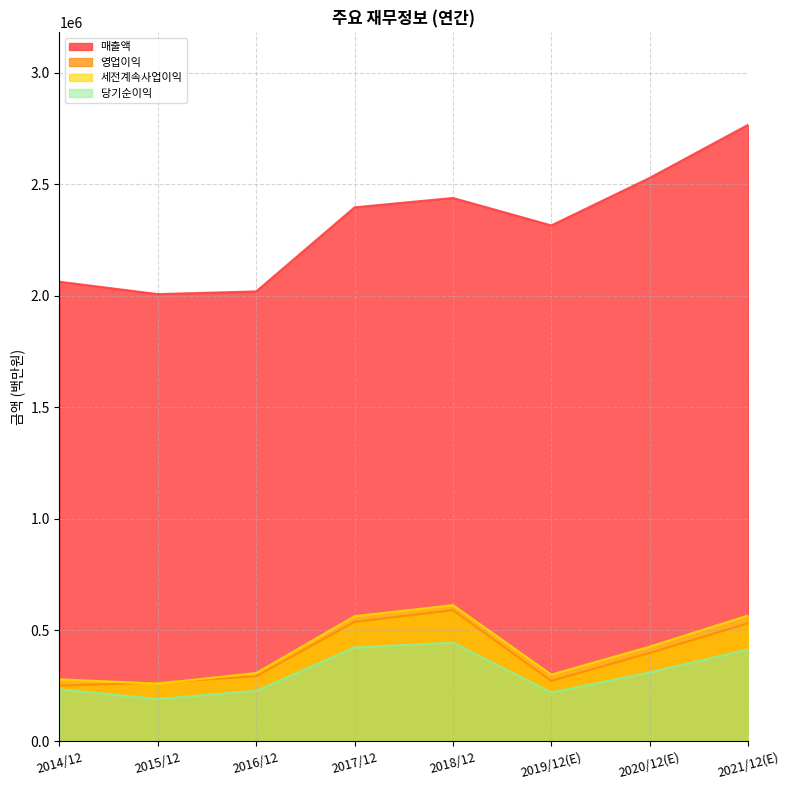

Where is 당기순이익 nearest to the value 317025?

2020/12(E)